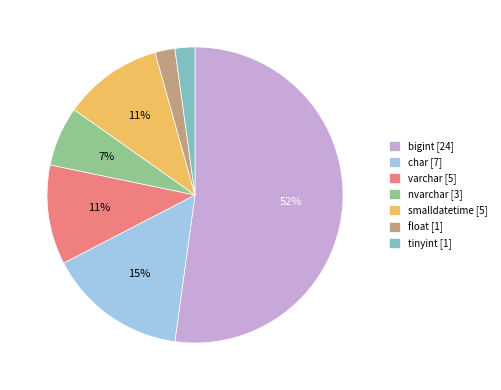

How many segments does this pie chart have?

7